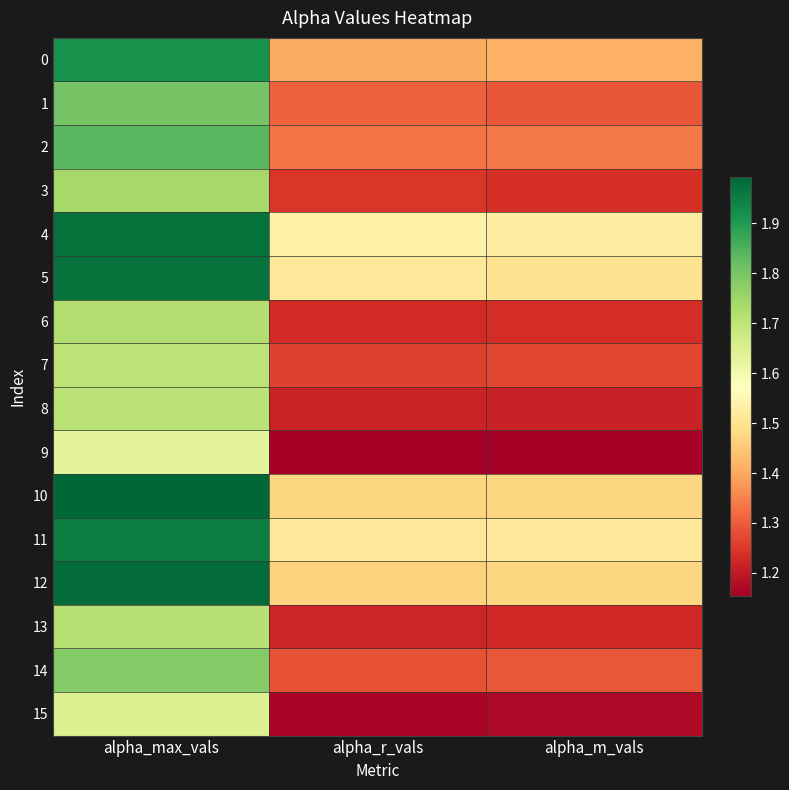

Between alpha_max_vals and alpha_r_vals, which is larger?

alpha_max_vals